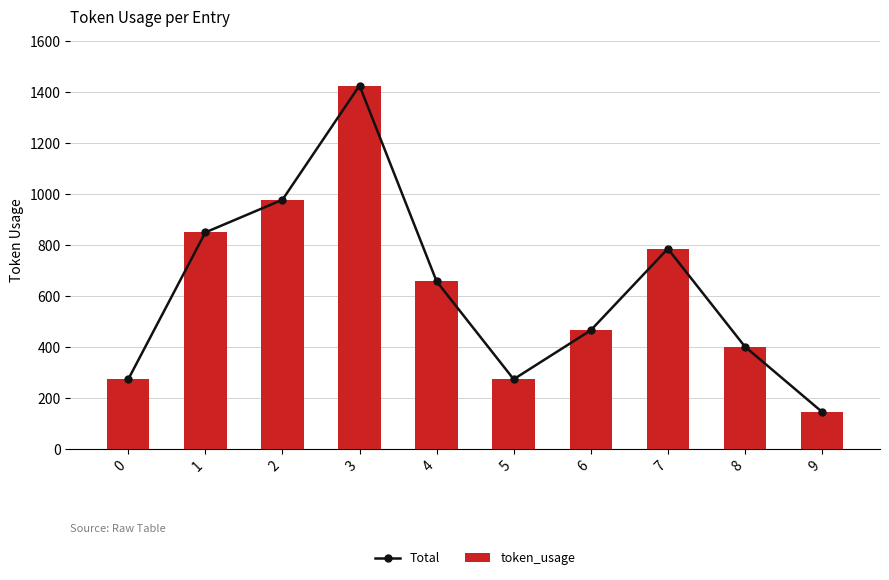

What is the value of the Total bar at the 4th from the left?

1425